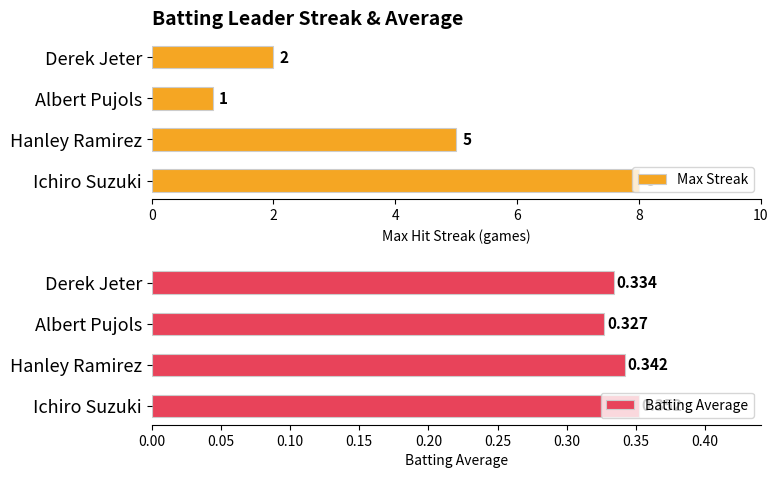

What are all the series names shown in the legend?

Max Streak, Batting Average